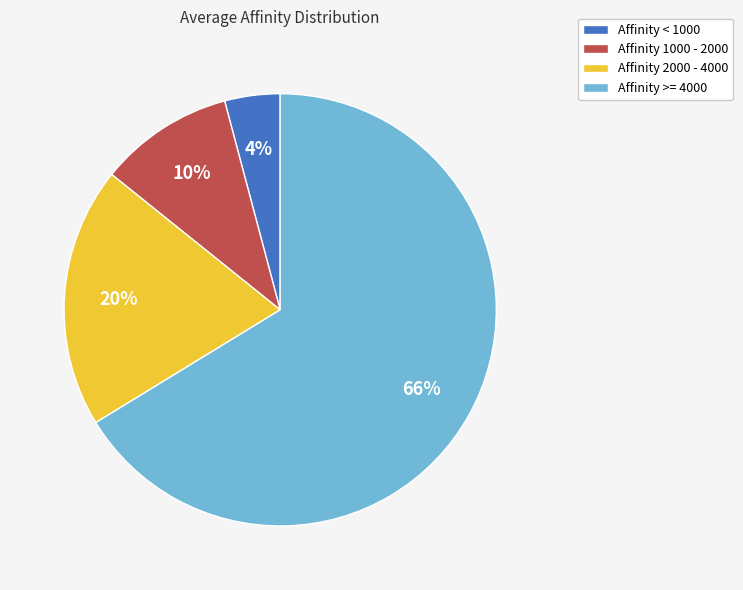

To the nearest percent, what is the average slice percentage?

25%